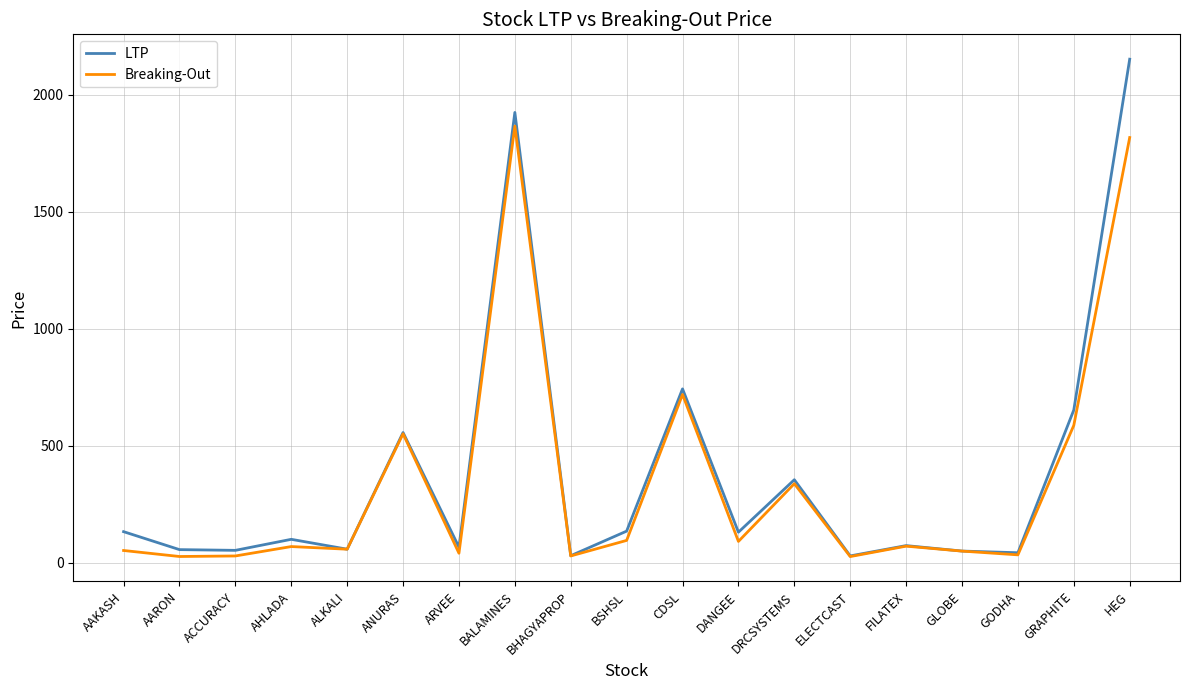

True or false: LTP has a value of 67.3 at ARVEE.

True